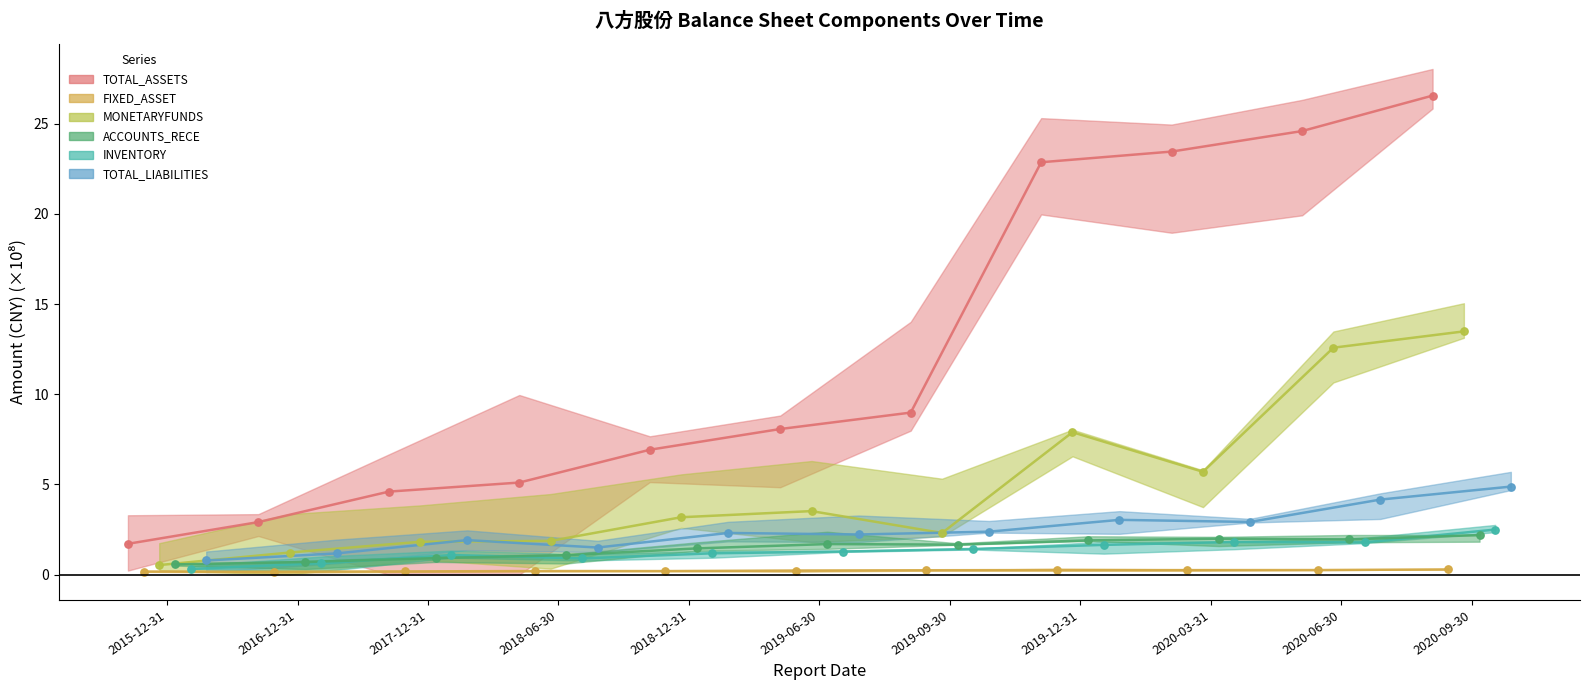

Which series has the widest spread of Y values?

TOTAL_ASSETS